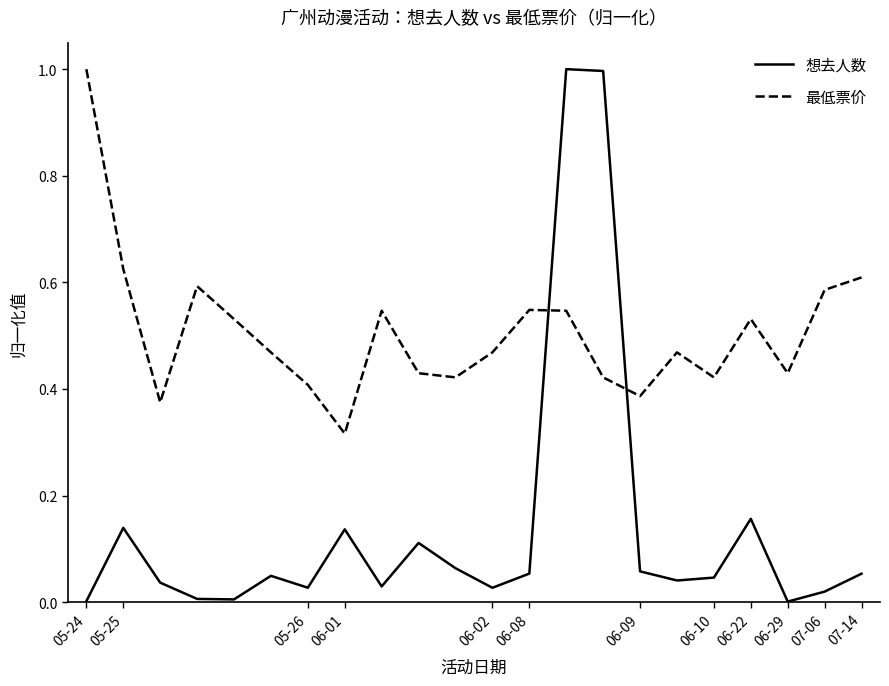

What is the highest value of the 最低票价 series?

1.0